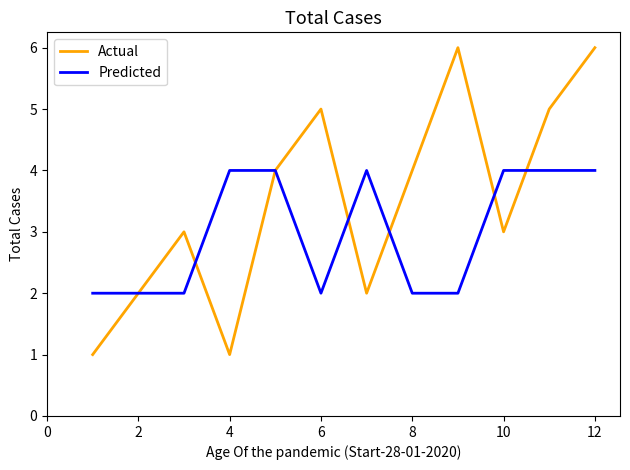

Which series has the largest range (max minus min)?

Actual